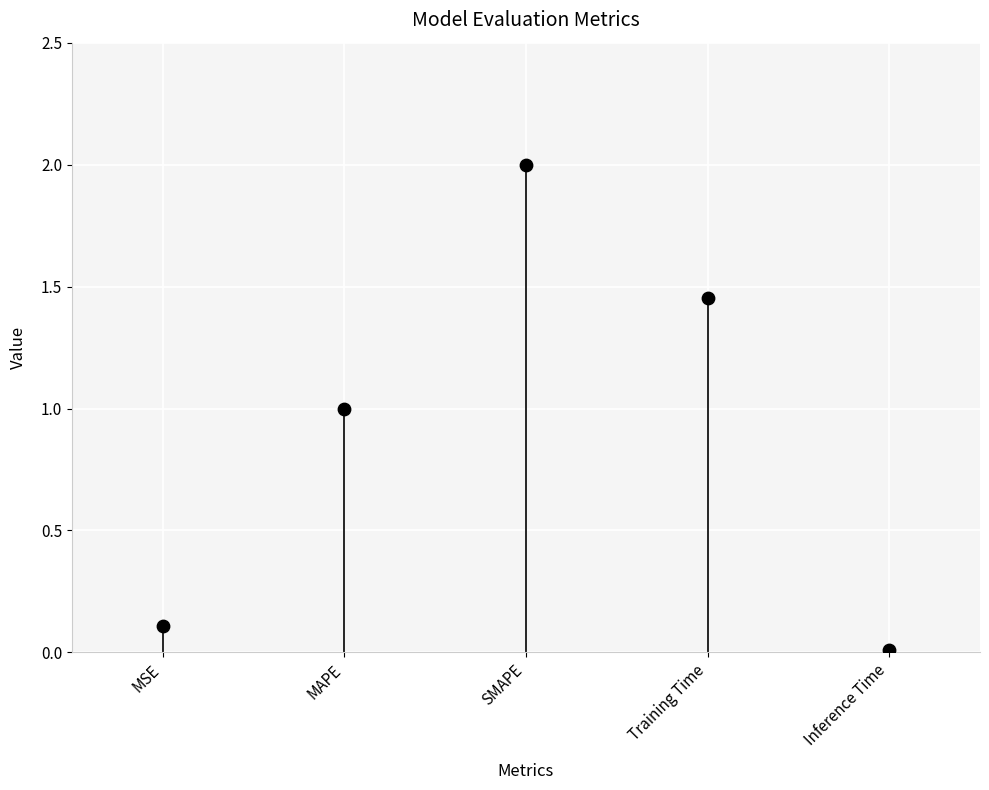

What is the range of Y values (max minus min)?

2.0